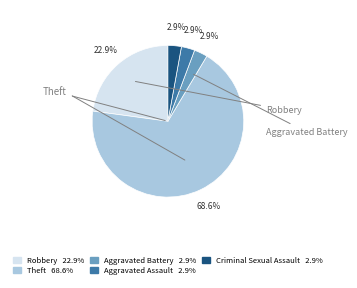

Which category has the biggest portion of the pie?

Theft